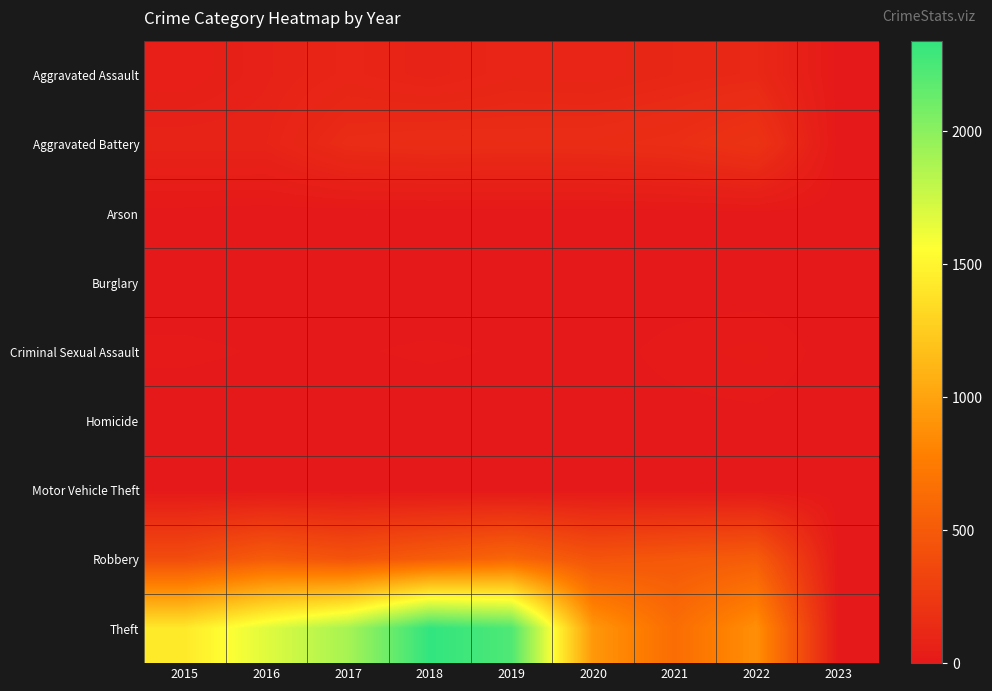

Between 2020 and 2022, which series saw the biggest shift?

Robbery